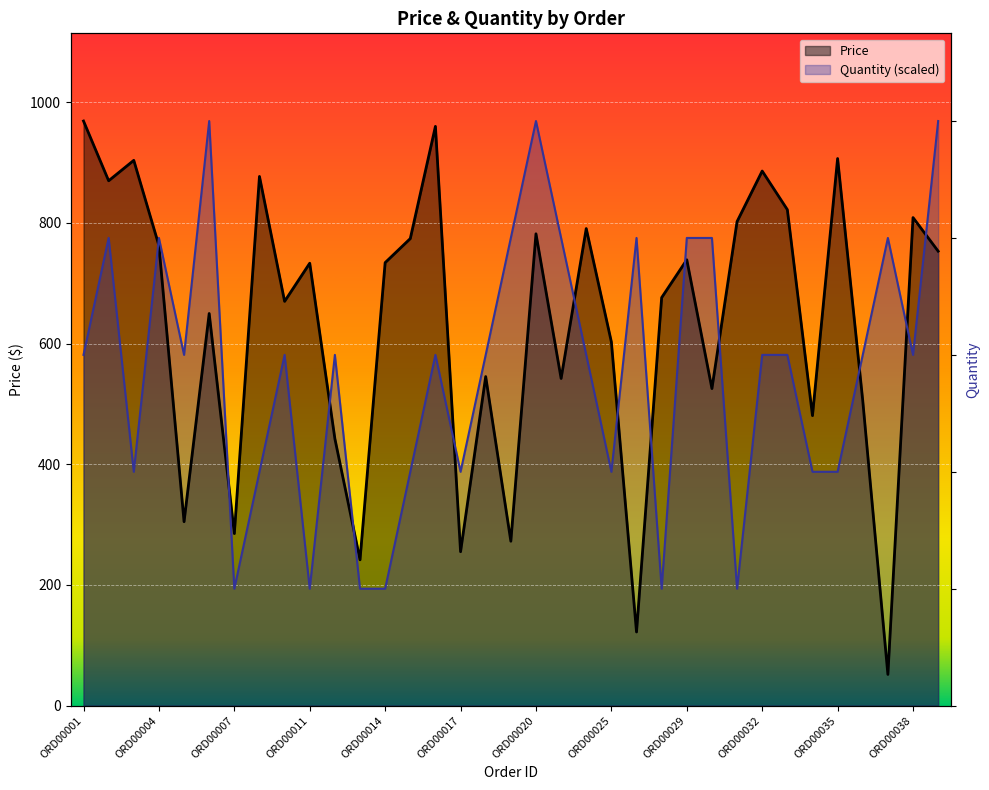

What is the value of the Price point at the 8th from the left?

877.0